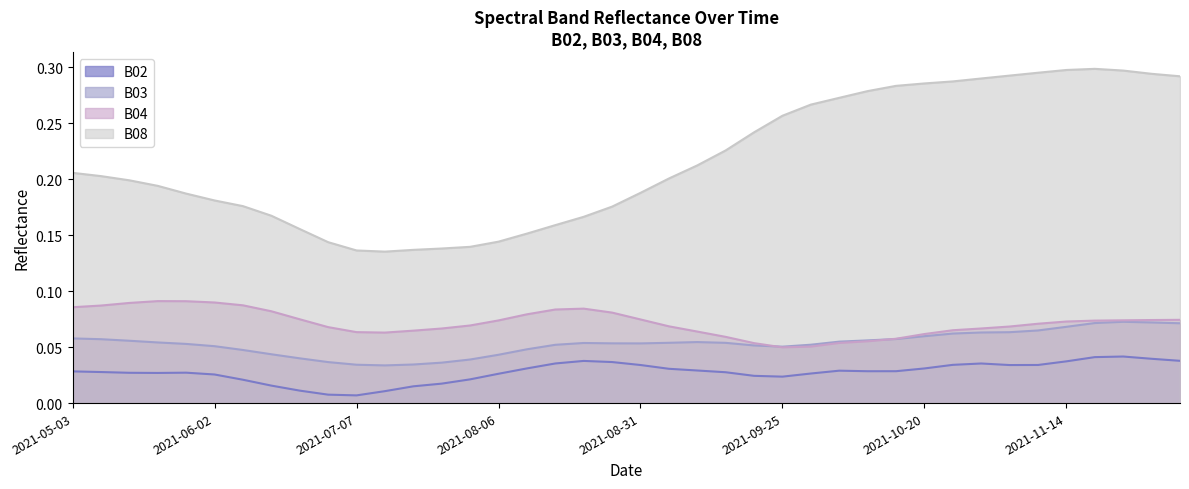

What is the label of the 22nd point from the left?

2021-09-05